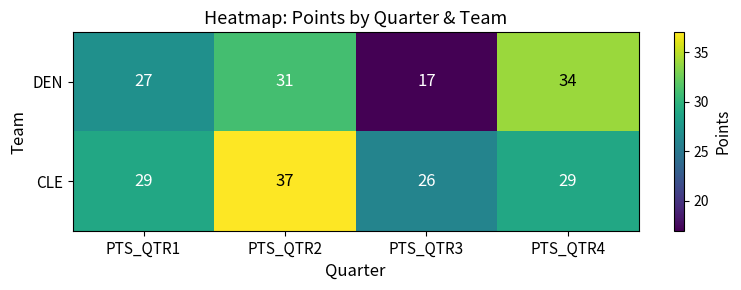

At how many categories does at least one series exceed 27?

3